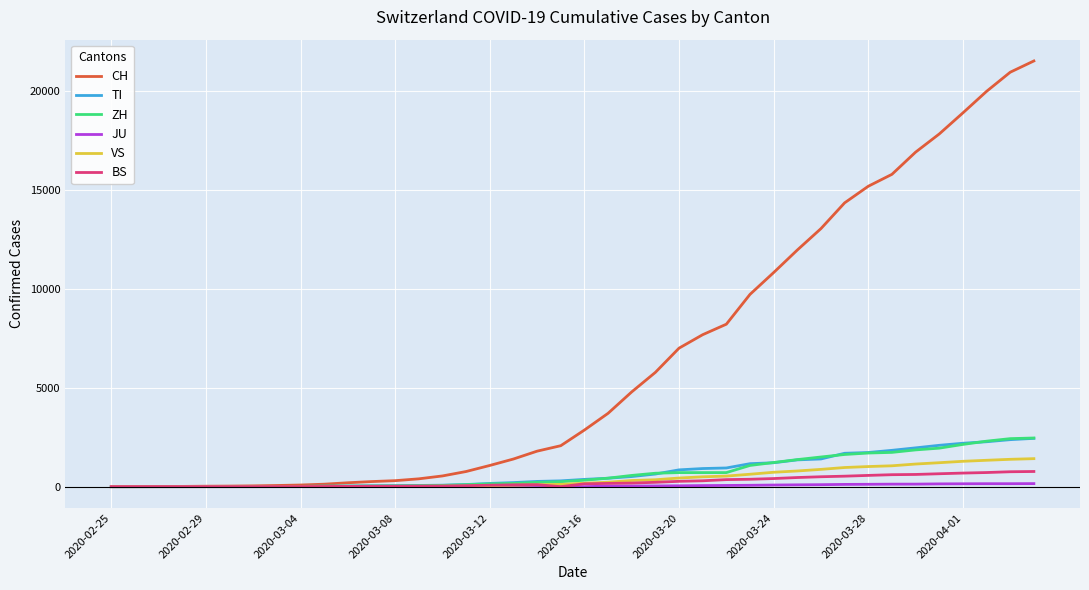

What is the greatest value displayed?

21529